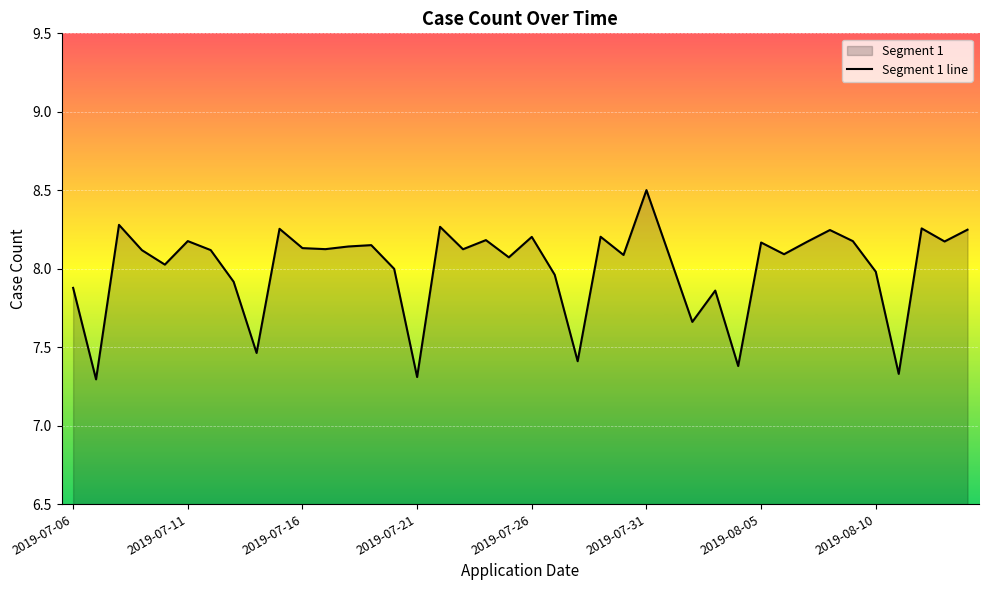

What is the ratio of the value at 23 to the value at 24?

1.0